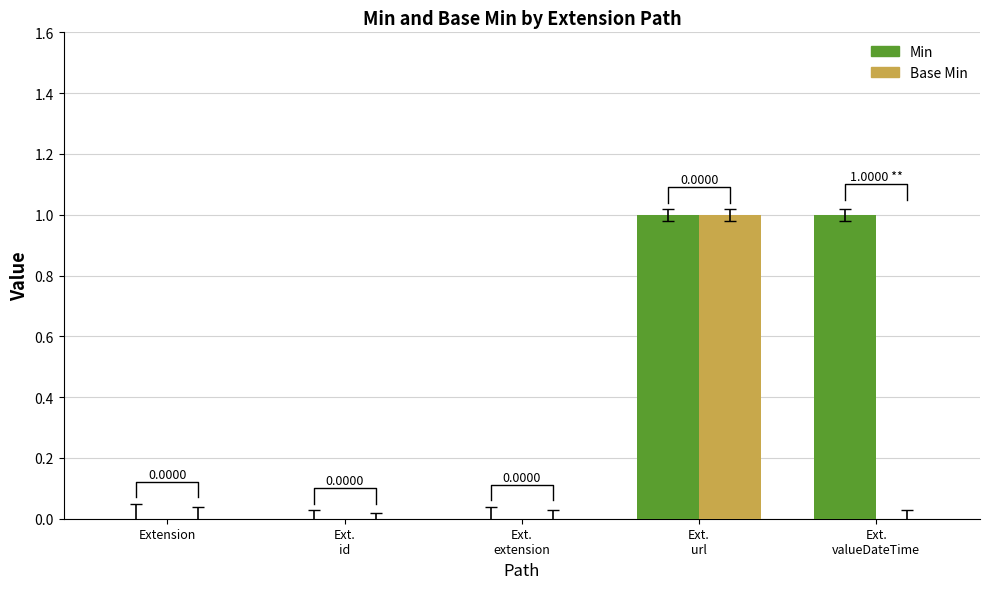

Rank the series by their average value, from highest to lowest.

Min, Base Min